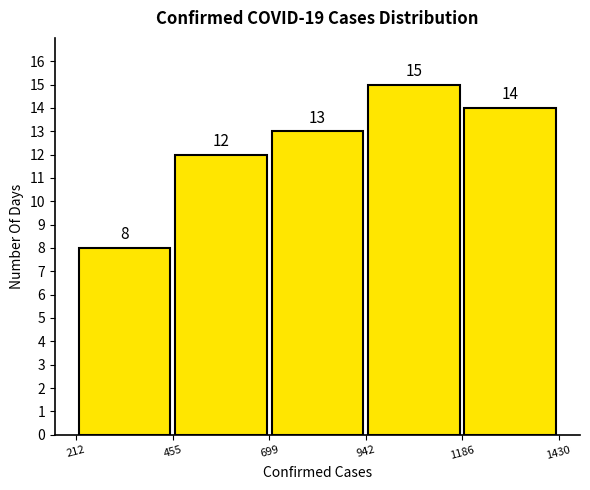

Over which range of the x-axis is the bar tallest?

942 to 1186